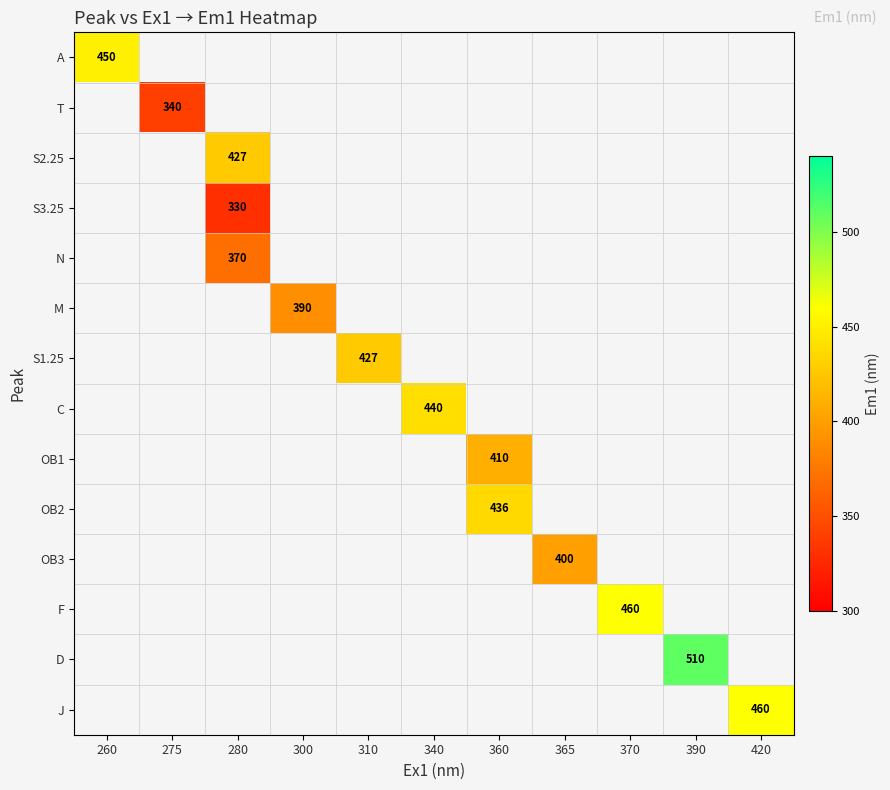

The OB2 series shows 582 at 360. True or false?

False